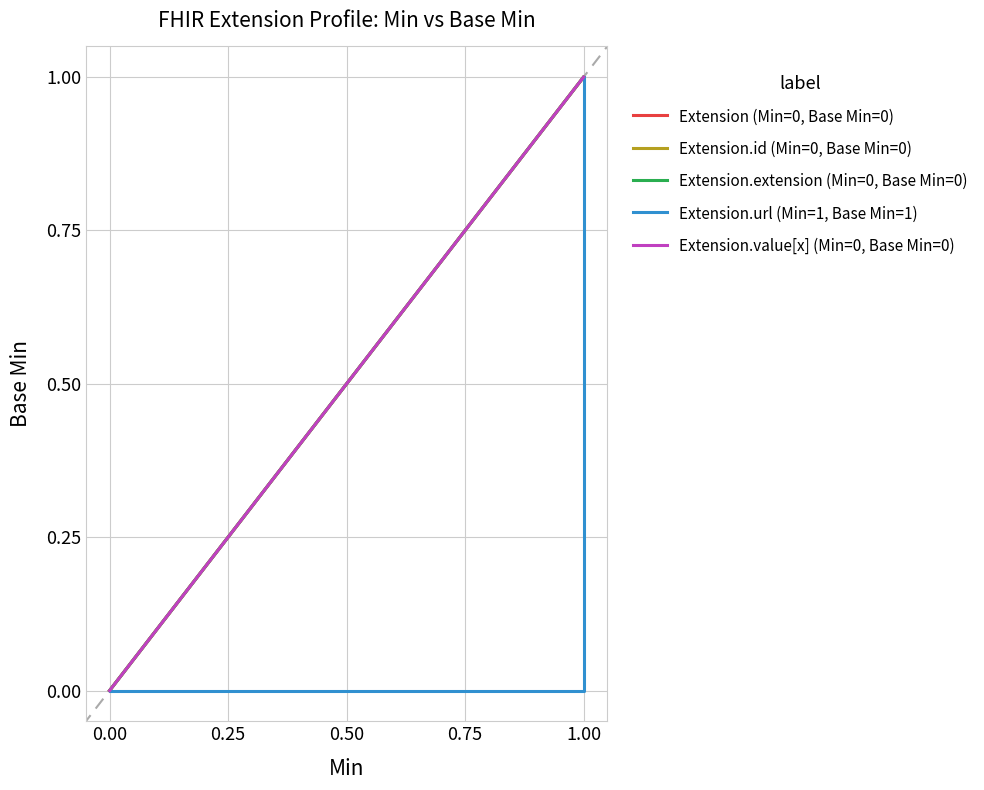

True or false: Extension.value[x] (Min=0, Base Min=0) has a value of -1 at 0.00.

False